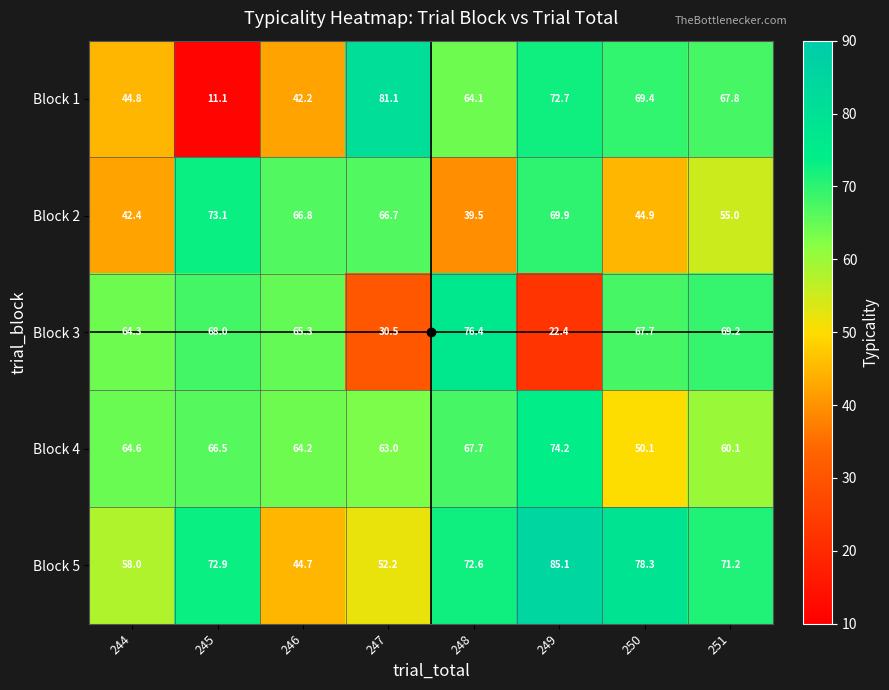

At how many categories does at least one series exceed 15?

8